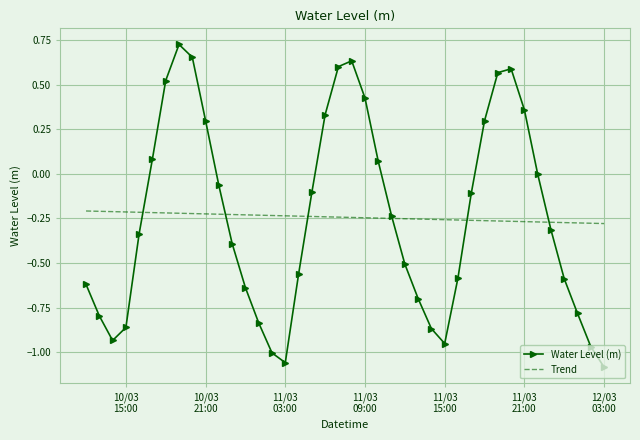

Rank the series by their maximum value, from highest to lowest.

Water Level (m), Trend